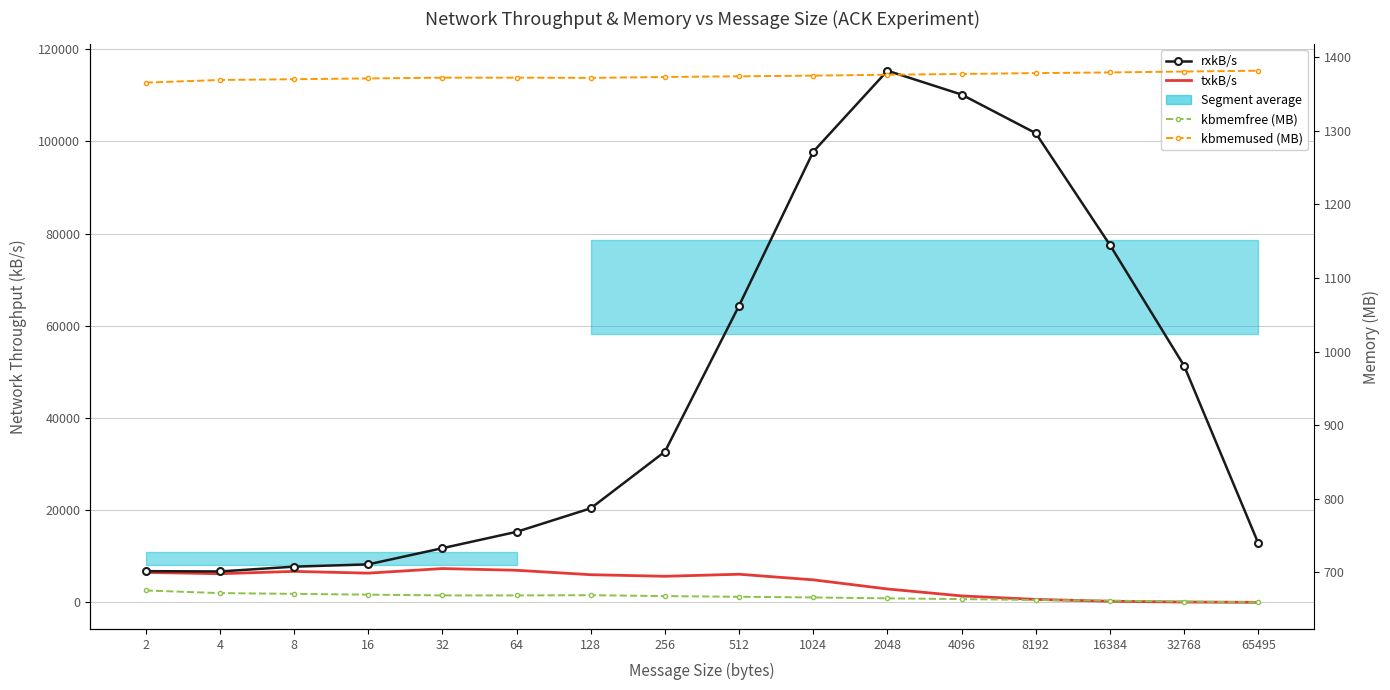

Reading right to left, transcribe all the data shown in this chart.

rxkB/s: 12816.0	51302.0	77506.3	101759.9	110137.9	115310.8	97745.6	64362.0	32699.6	20407.8	15306.0	11759.5	8250.3	7753.5	6712.8	6779.2
txkB/s: 10.3	82.5	248.9	652.9	1410.0	2915.2	4896.1	6109.1	5668.8	6008.9	6968.5	7339.9	6348.3	6727.6	6223.8	6508.9
kbmemfree (MB): 659.4	660.5	661.7	662.6	663.8	664.8	666.1	667.0	667.9	669.1	668.8	668.8	669.9	670.9	671.9	675.5
kbmemused (MB): 1381.4	1380.2	1379.0	1378.1	1376.9	1375.9	1374.7	1373.8	1372.8	1371.6	1371.9	1371.9	1370.9	1369.8	1368.8	1365.2